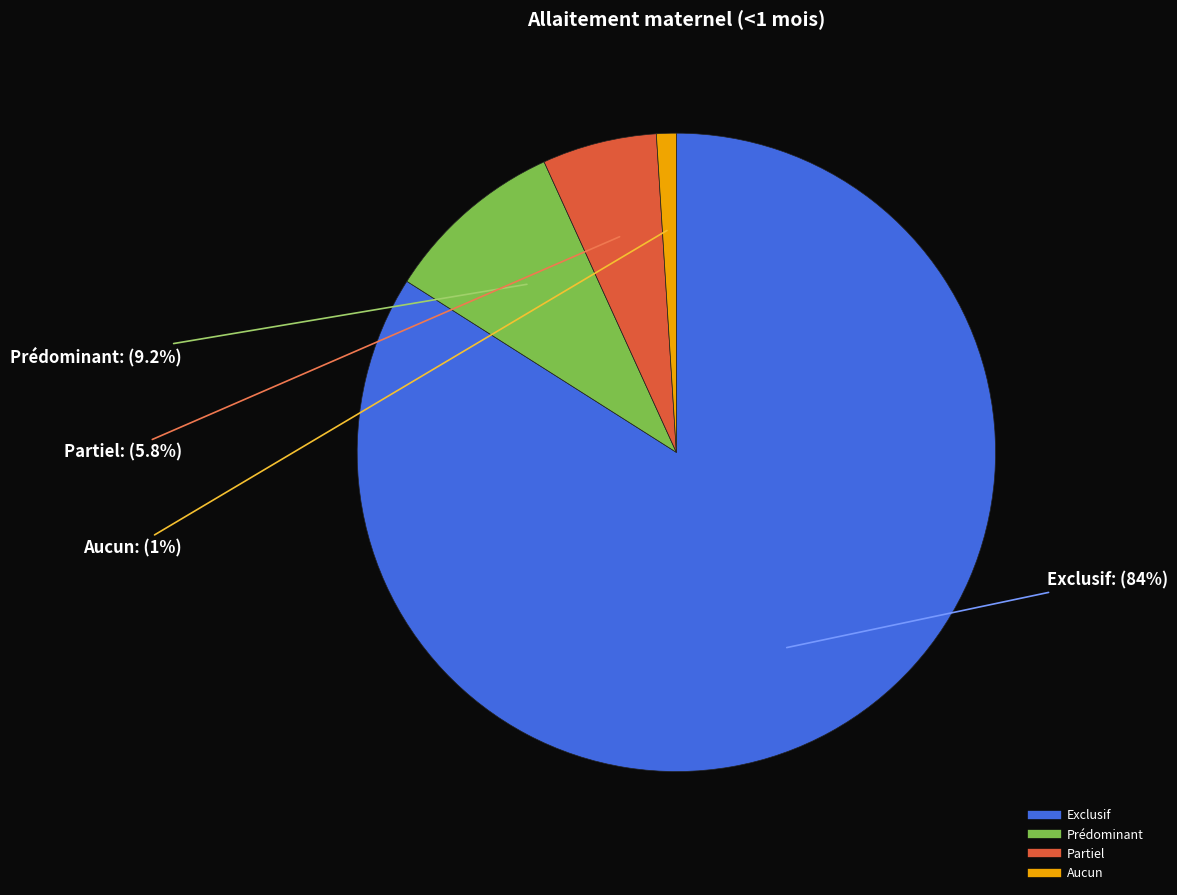

To the nearest percent, what is the average slice percentage?

25%